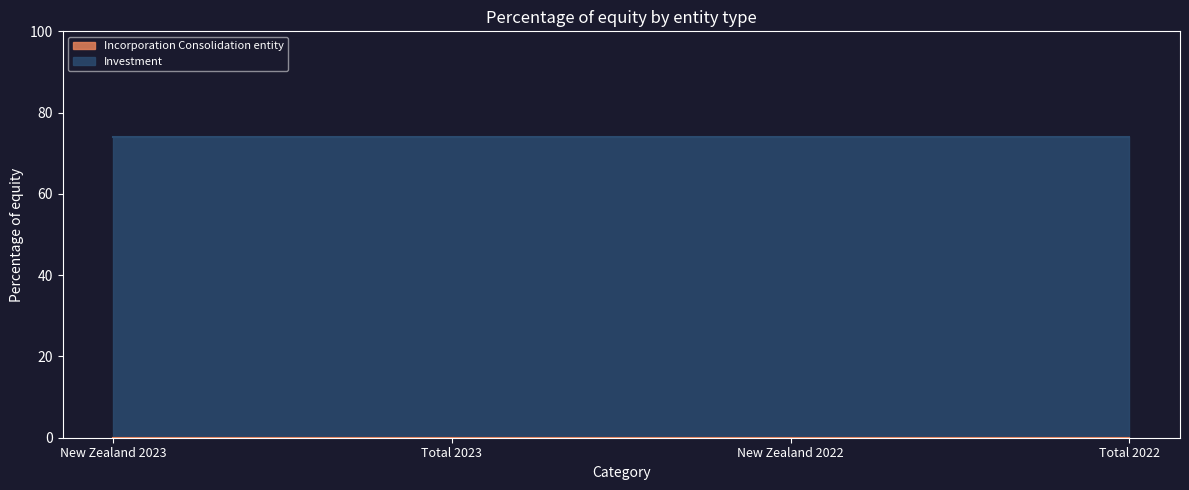

True or false: Investment and Incorporation Consolidation entity cross at least once.

False